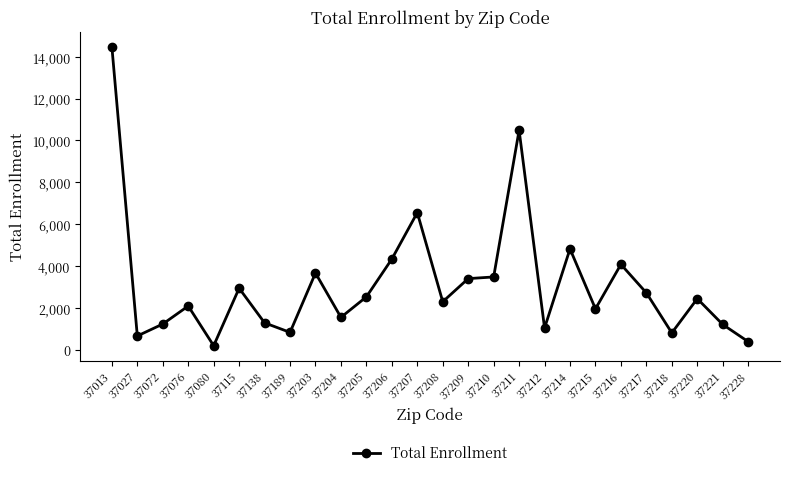

At which category does the data reach its first local peak?

37076